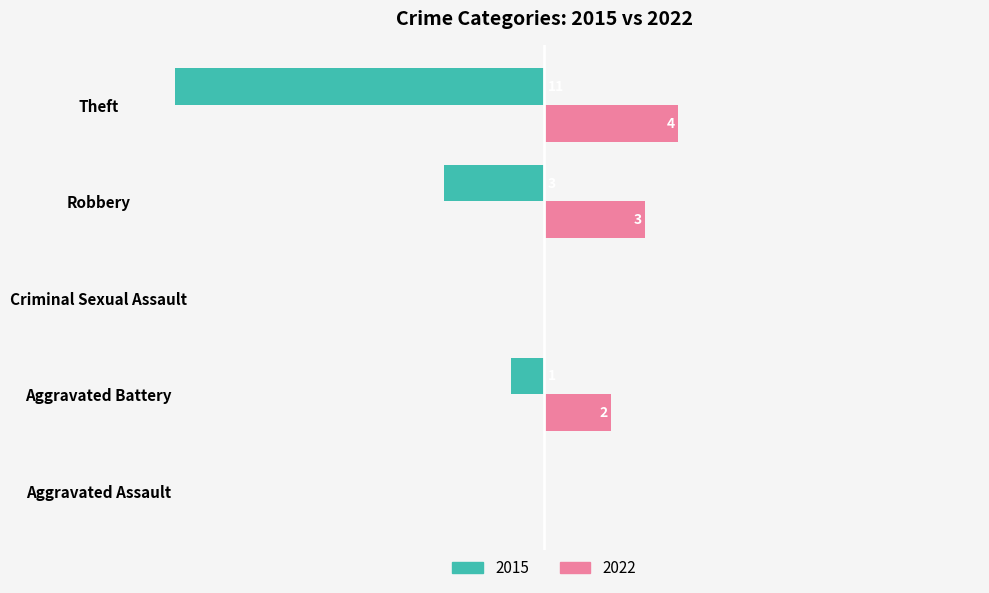

Which category has the highest value across all series?

Theft